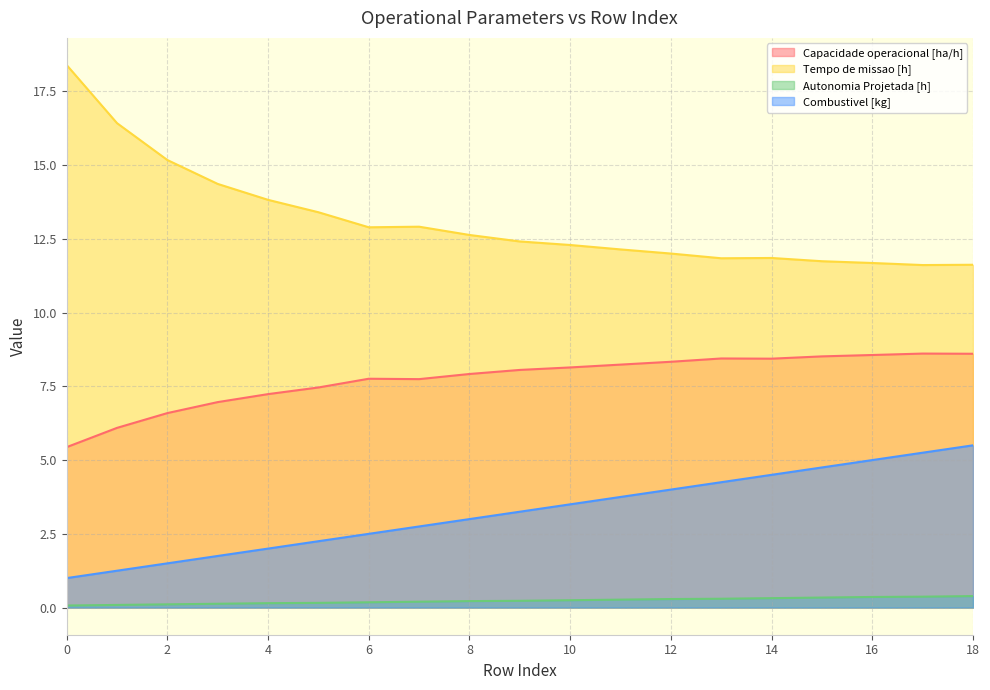

True or false: Capacidade operacional [ha/h] has more than 1 interior local peaks.

True